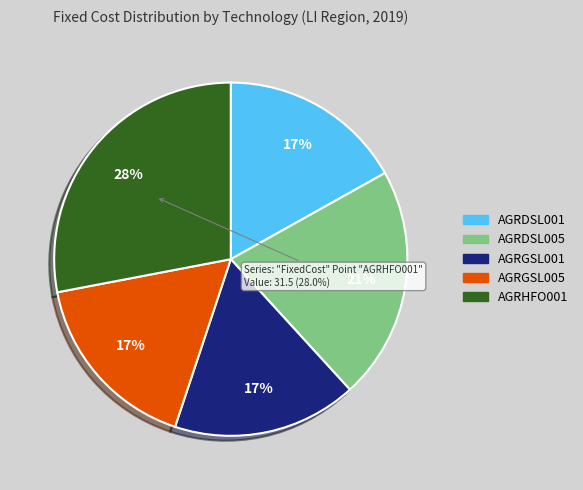

To the nearest percent, what is the combined percentage of AGRDSL001 and AGRGSL001?

34%